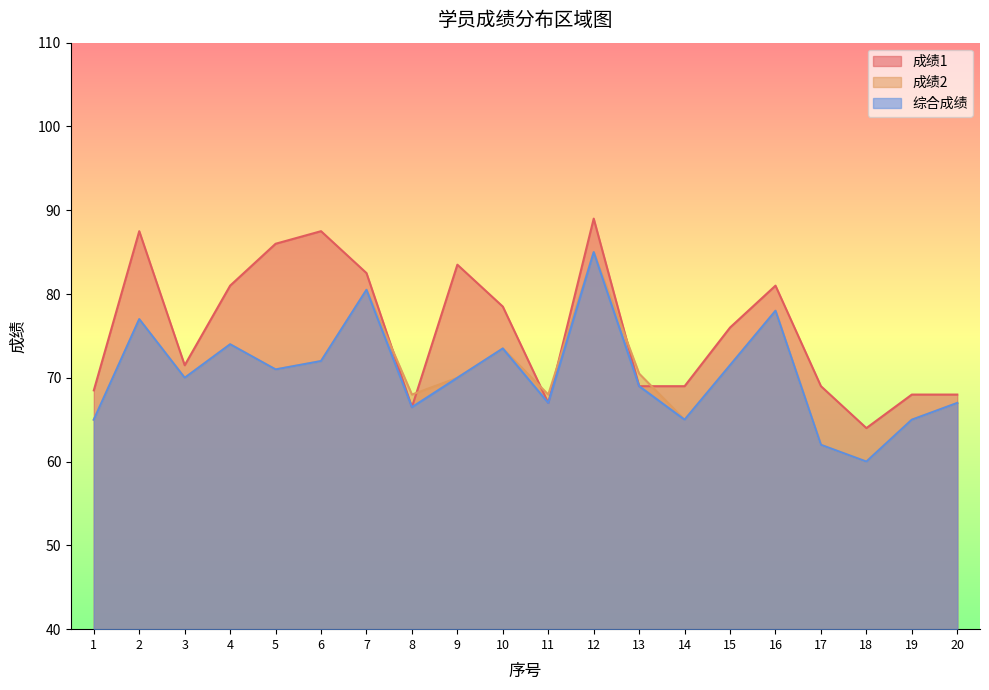

True or false: 成绩1 and 成绩2 cross at least once.

True